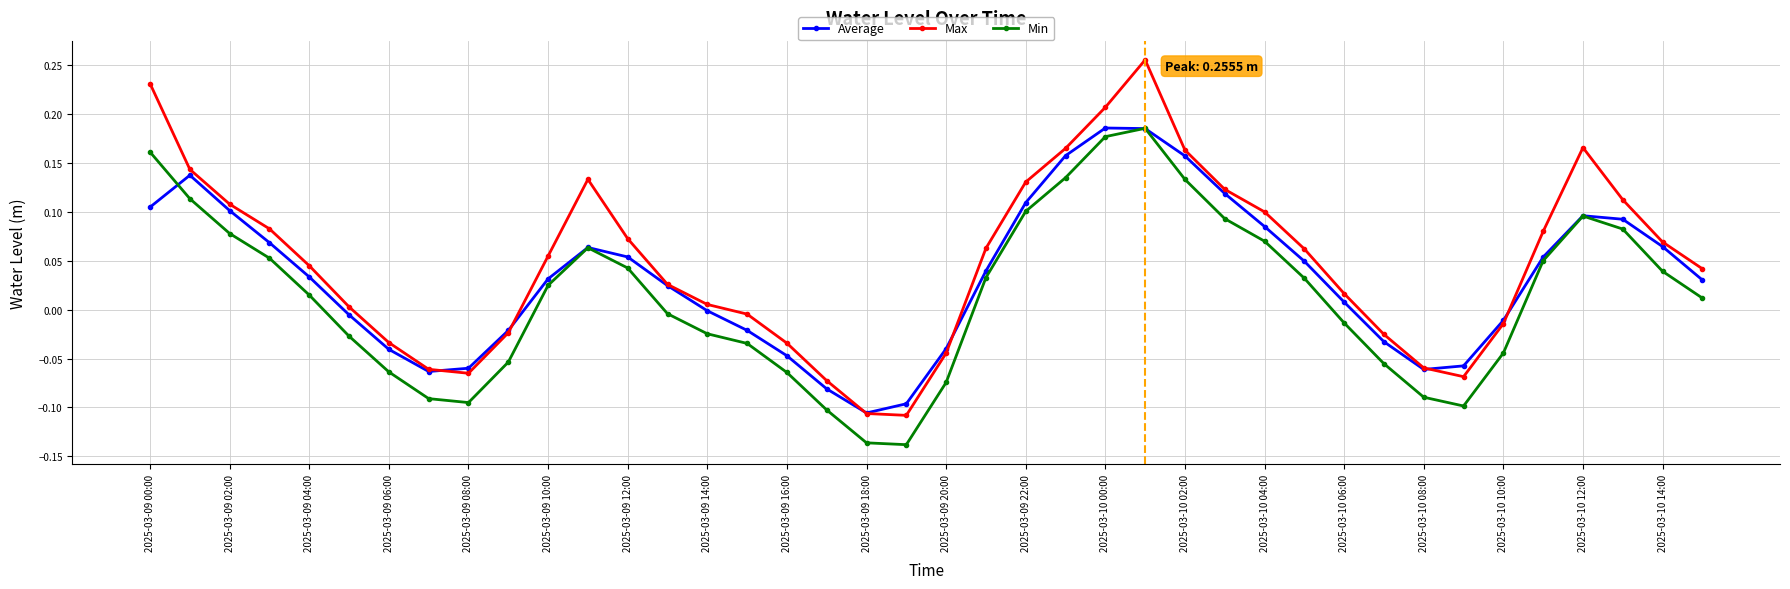

List the series in order of their overall mean, lowest first.

Min, Average, Max